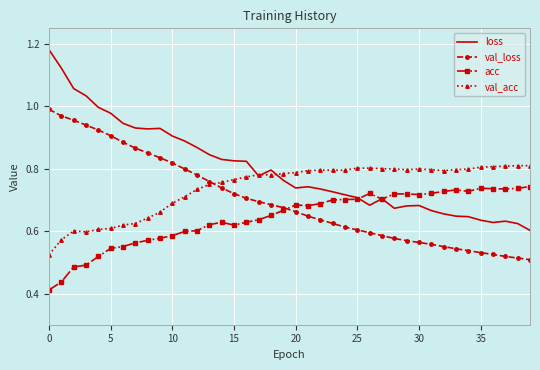

Rank the series by their maximum value, from lowest to highest.

acc, val_acc, val_loss, loss